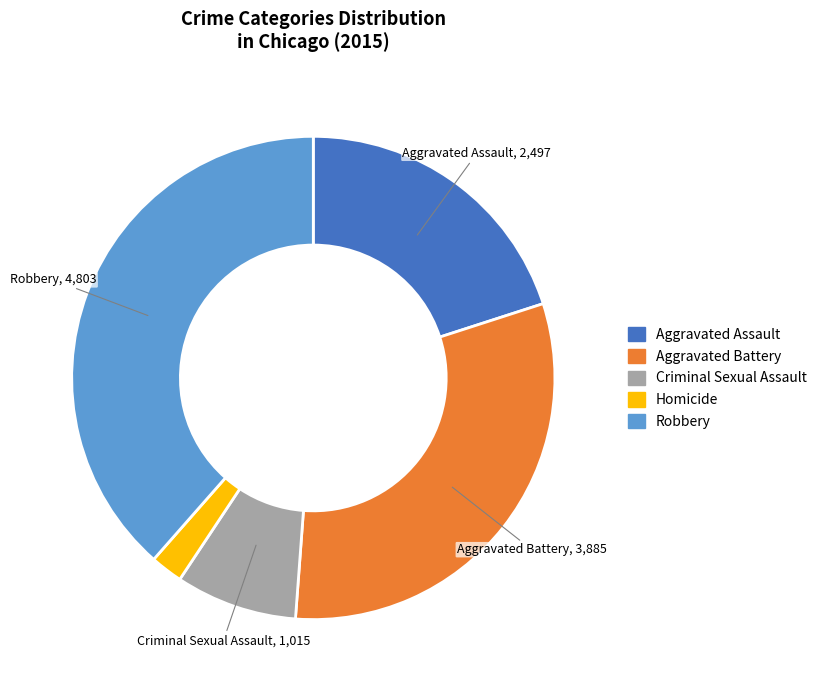

Between Aggravated Battery and Criminal Sexual Assault, which is larger?

Aggravated Battery